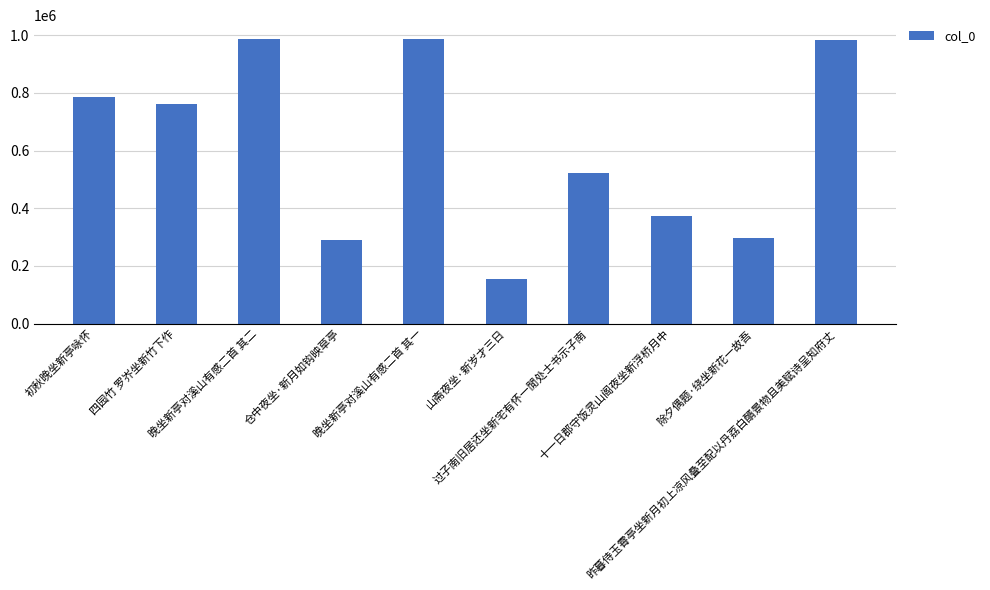

What is the minimum value shown in the chart?

156169